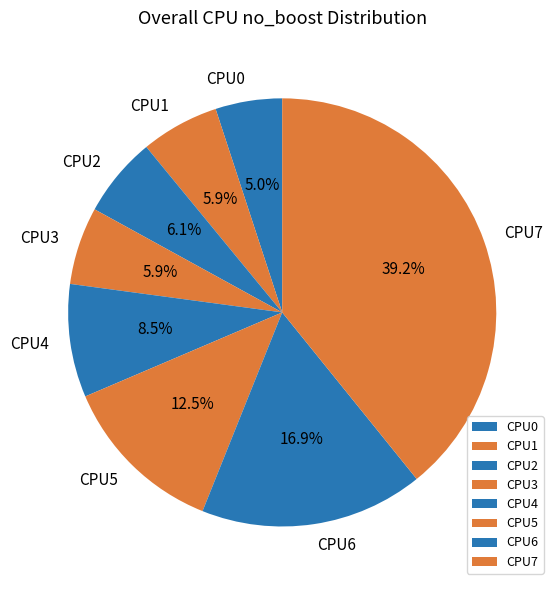

What percentage is the CPU0 slice, to the nearest percent?

5%